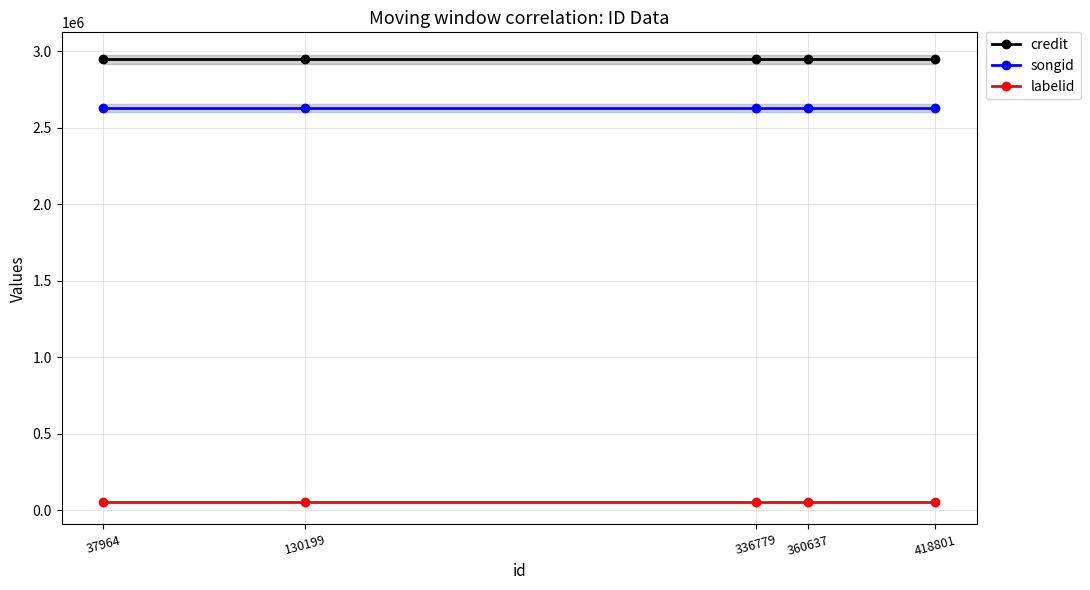

At which category does the chart reach its minimum across all series?

37964